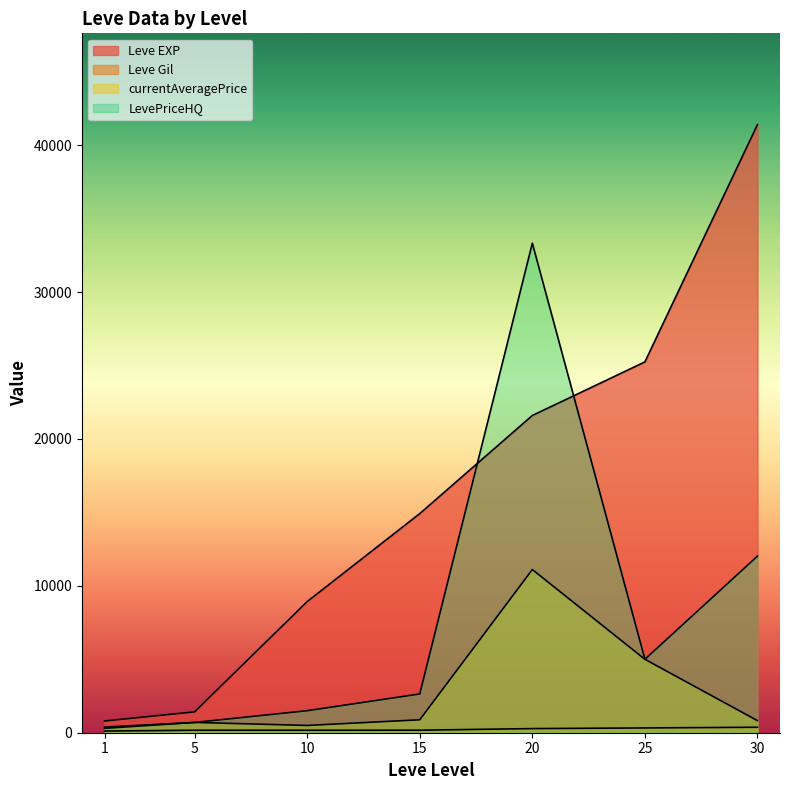

The Leve EXP series shows 29546.8 at 20. True or false?

False